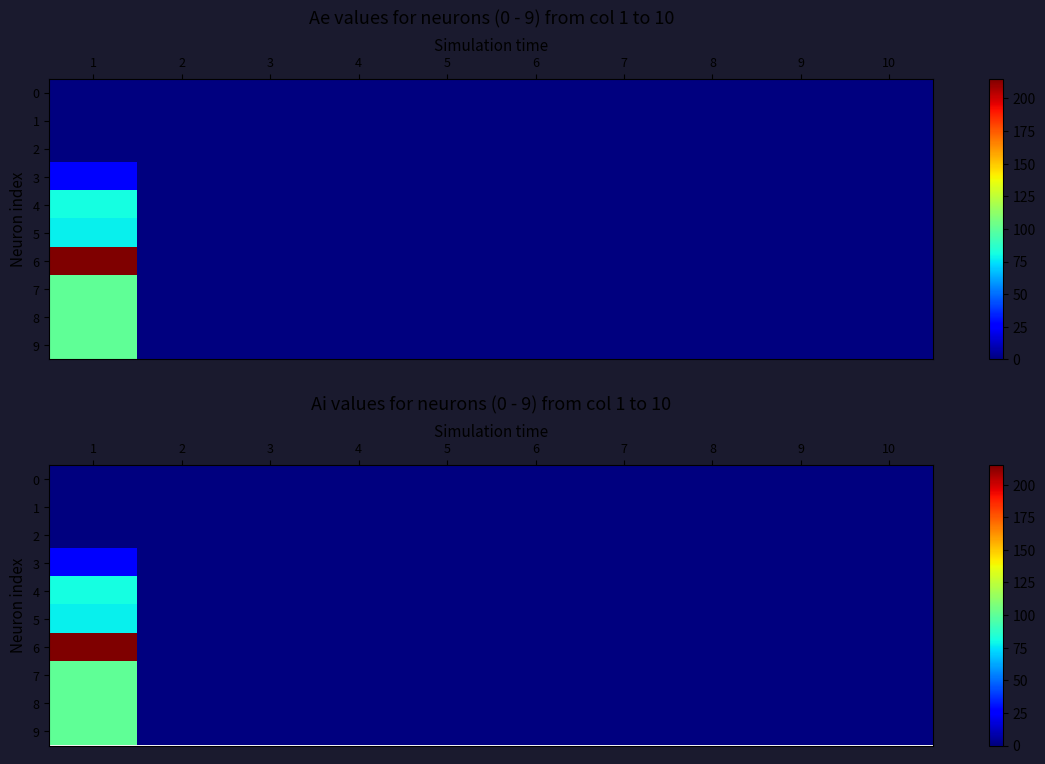

At which category is the sum across all series the highest?

1